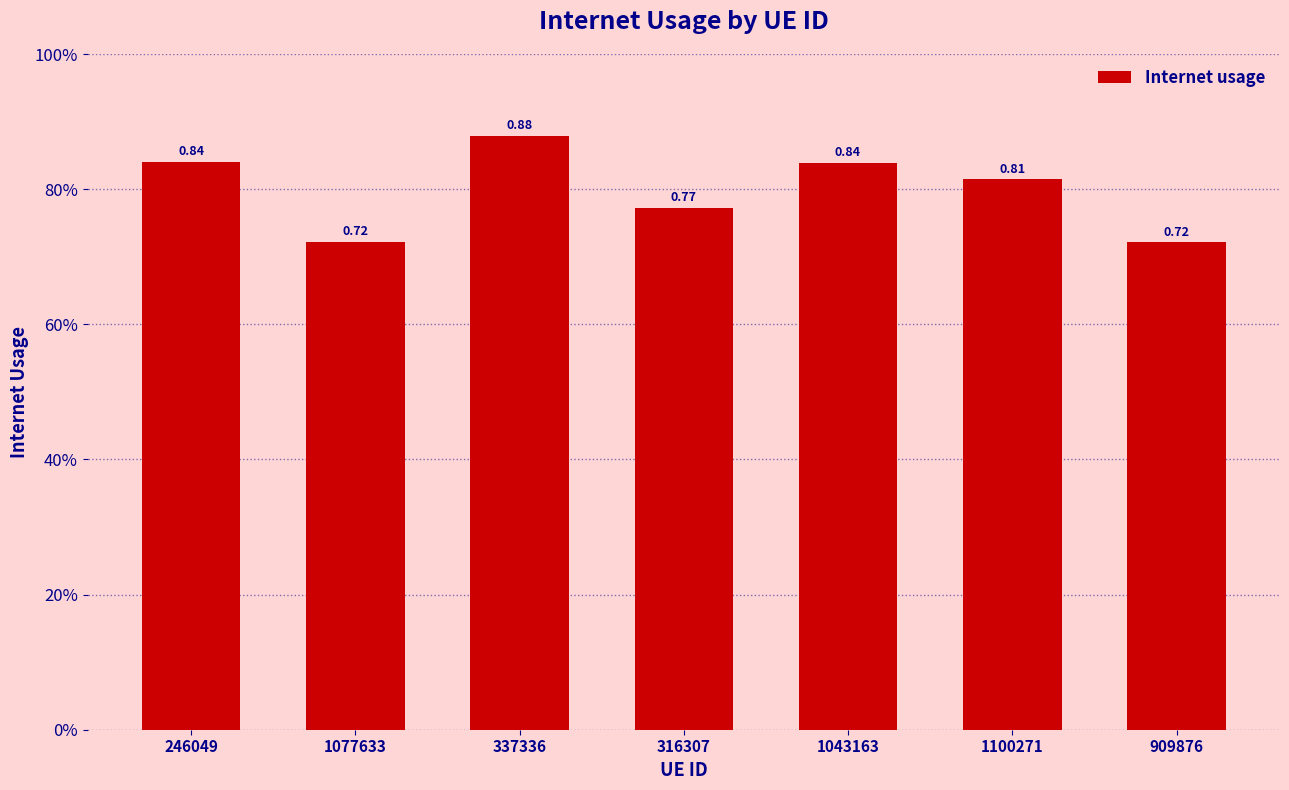

Does the chart contain any negative values?

No